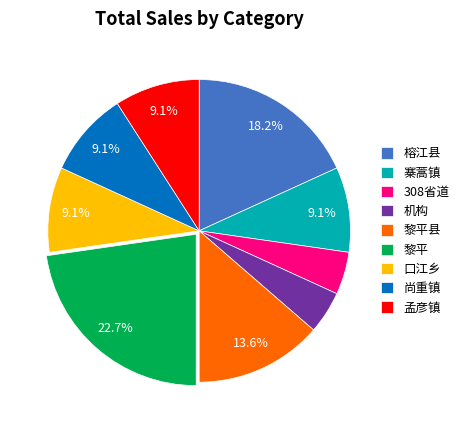

Count the number of slices in the pie.

9